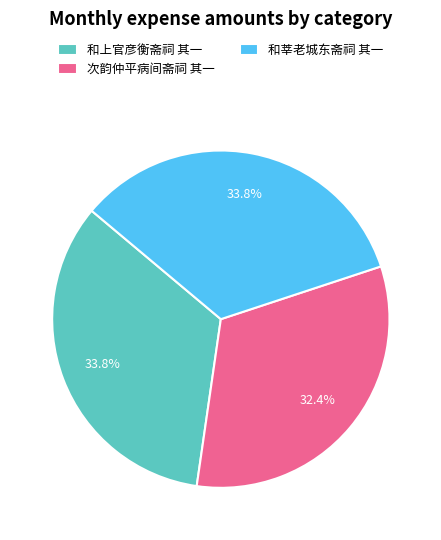

Is there any slice that represents more than half of the pie?

No